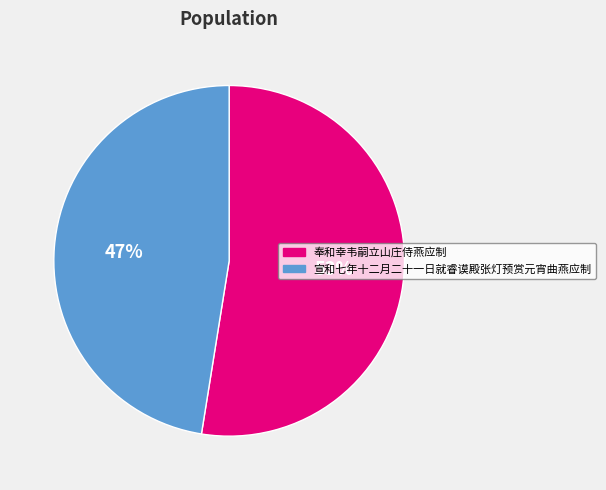

The 奉和幸韦嗣立山庄侍燕应制 slice represents 53% of the pie. True or false?

True